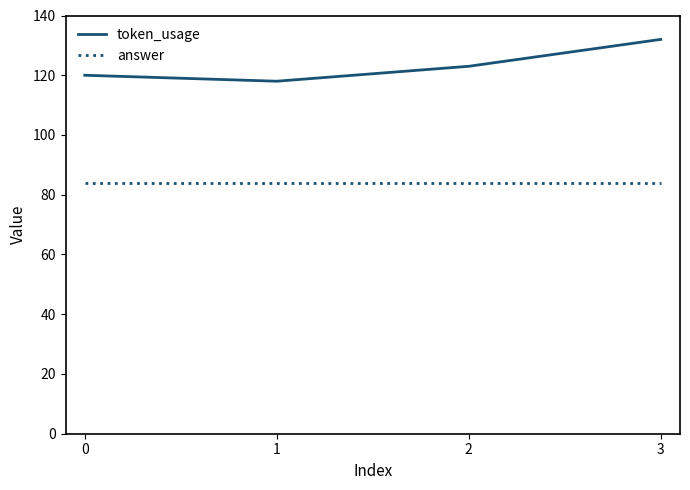

Is it true that token_usage equals 132 at 3?

True